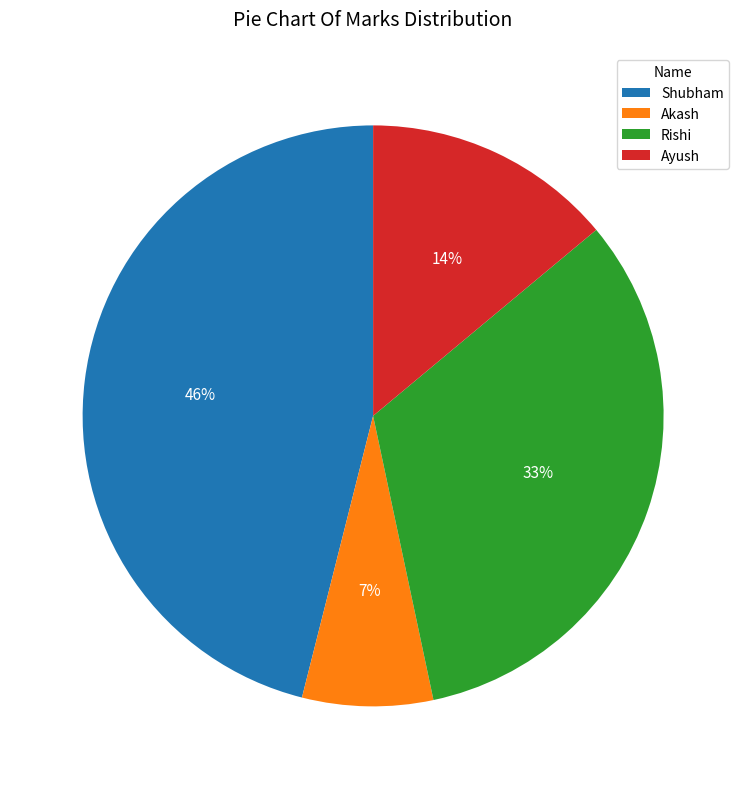

What is the smallest slice in the pie chart?

Akash